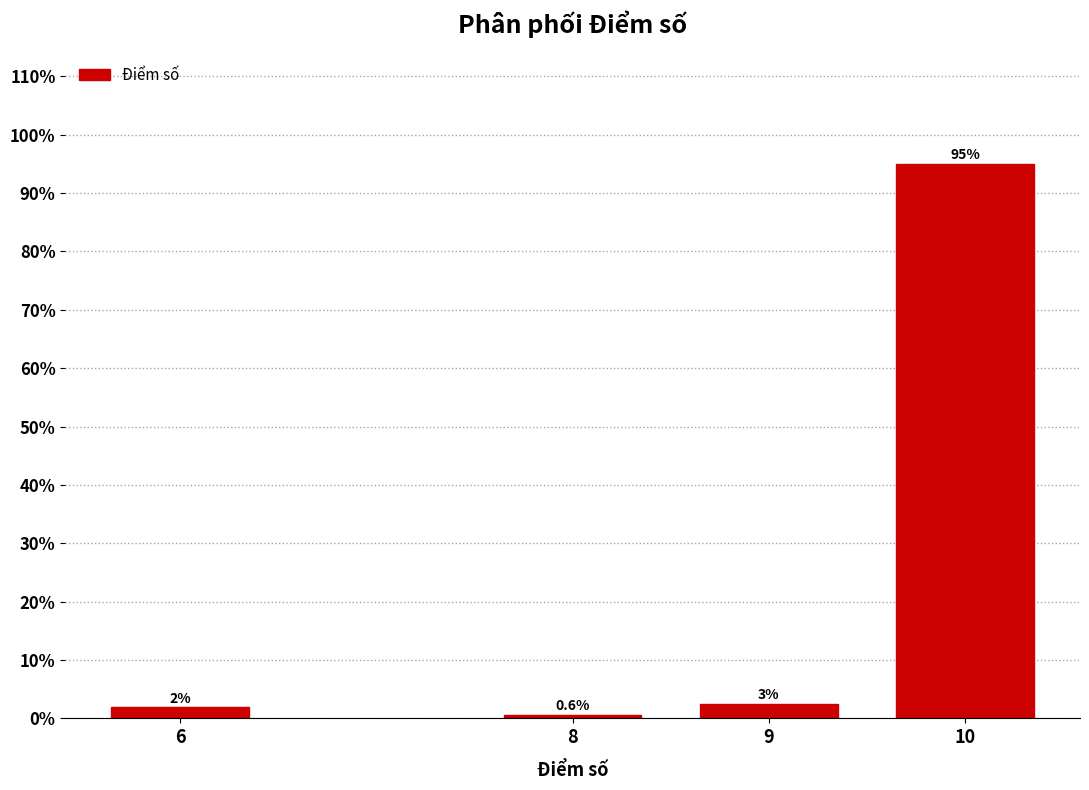

Rank the categories by value from lowest to highest.

8, 6, 9, 10